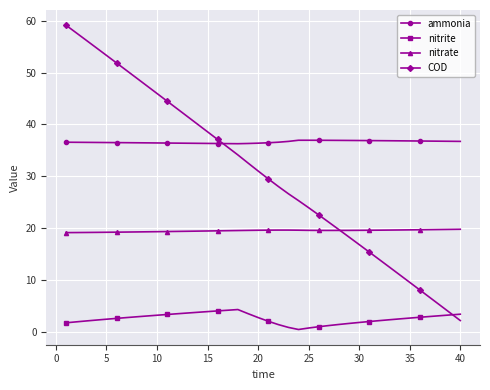

Which series has the largest total across all categories?

ammonia